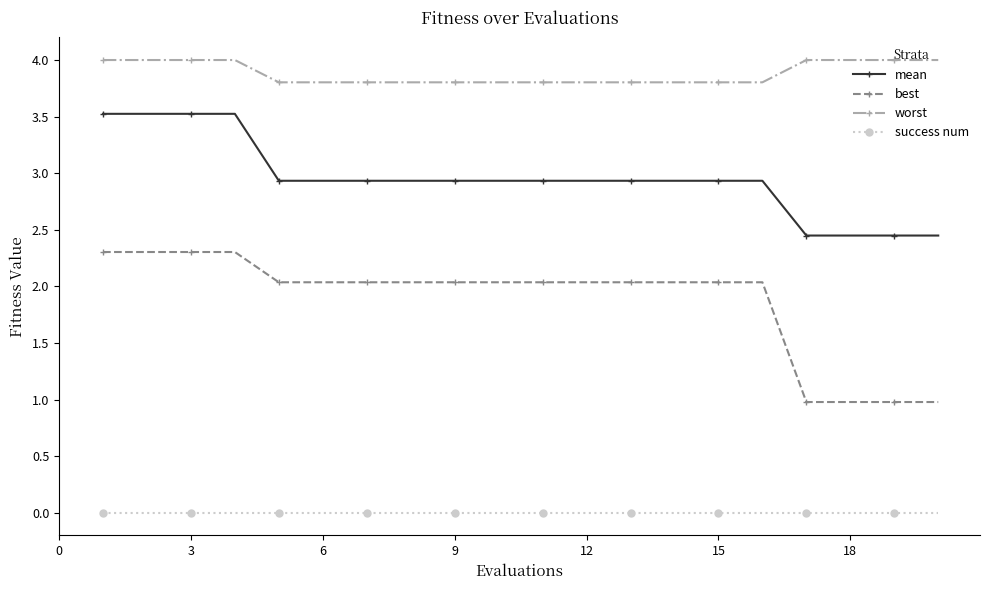

True or false: worst and best intersect in this chart.

False